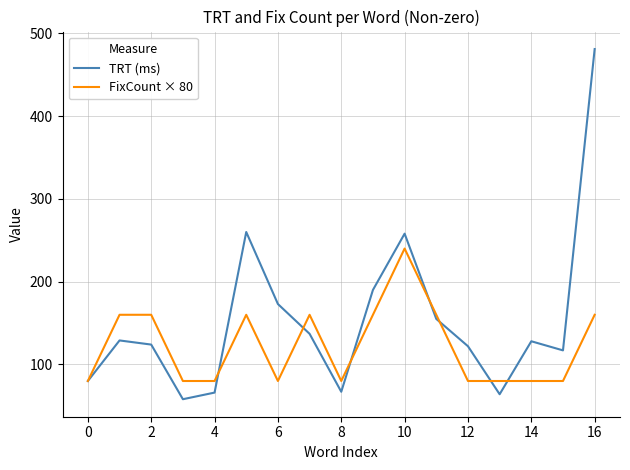

What are all the series names shown in the legend?

TRT (ms), FixCount × 80